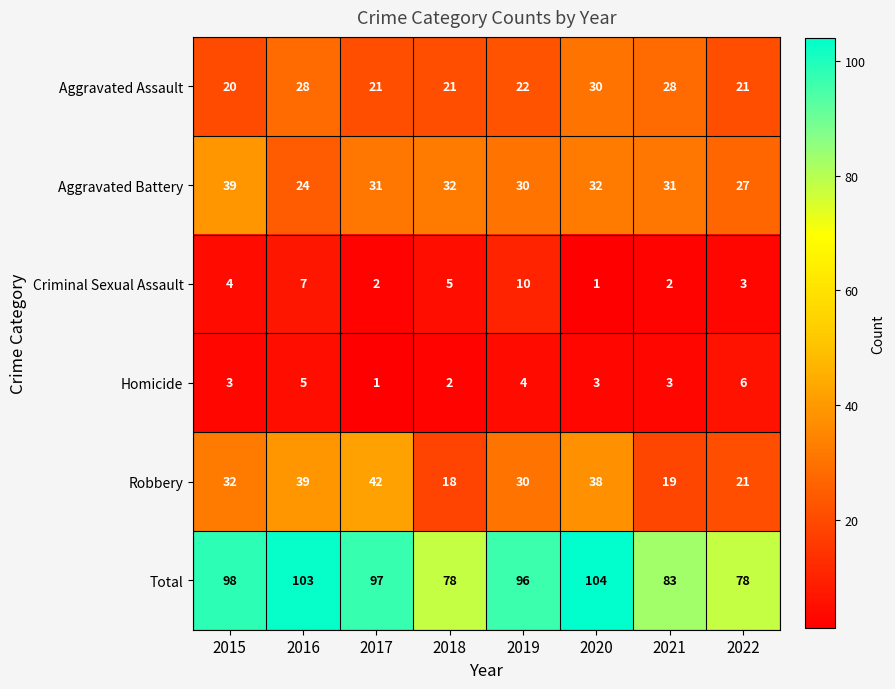

At 2016, list the series in order from smallest to largest.

Homicide, Criminal Sexual Assault, Aggravated Battery, Aggravated Assault, Robbery, Total